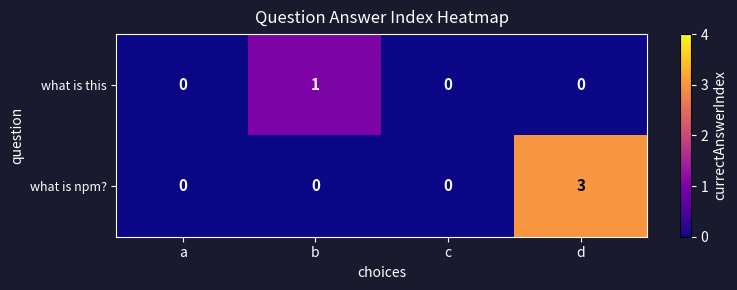

Rank the series by their maximum value, from lowest to highest.

what is this, what is npm?